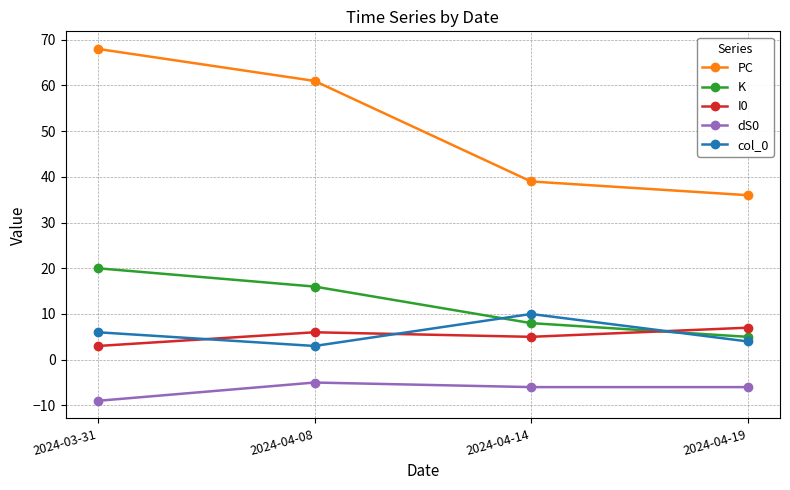

What is the highest value of the I0 series?

7